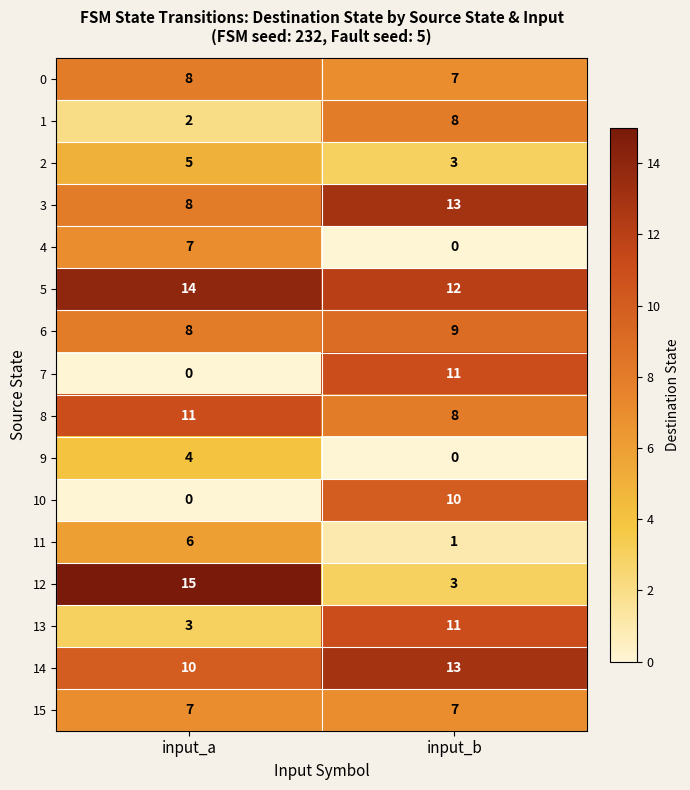

Rank the categories by 2 value from highest to lowest.

input_a, input_b